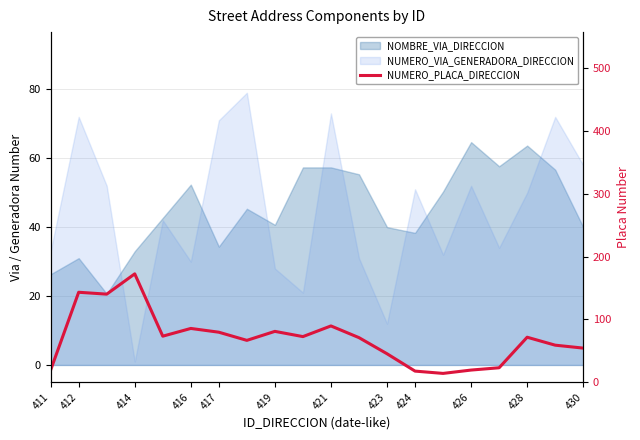

What is the smallest value displayed?

14.0